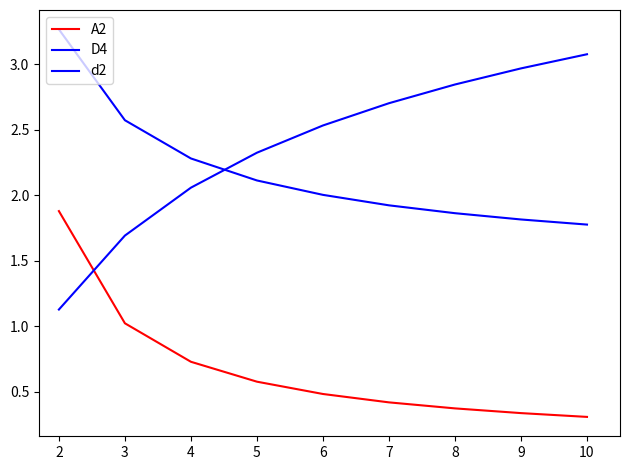

Does the chart have visible grid lines?

No